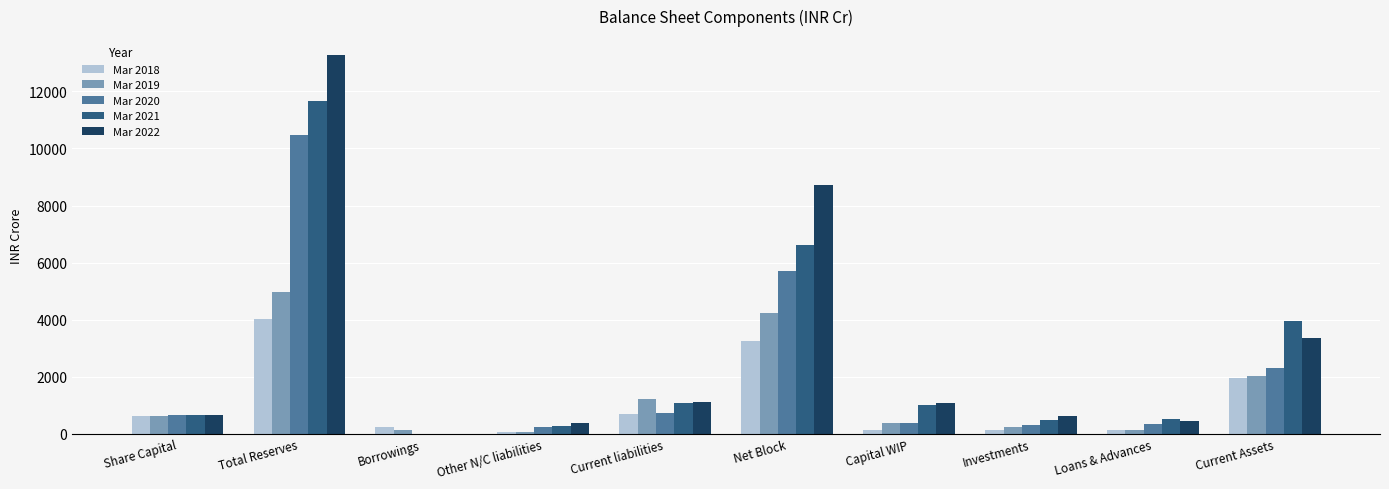

At which category is the sum across all series the highest?

Total Reserves